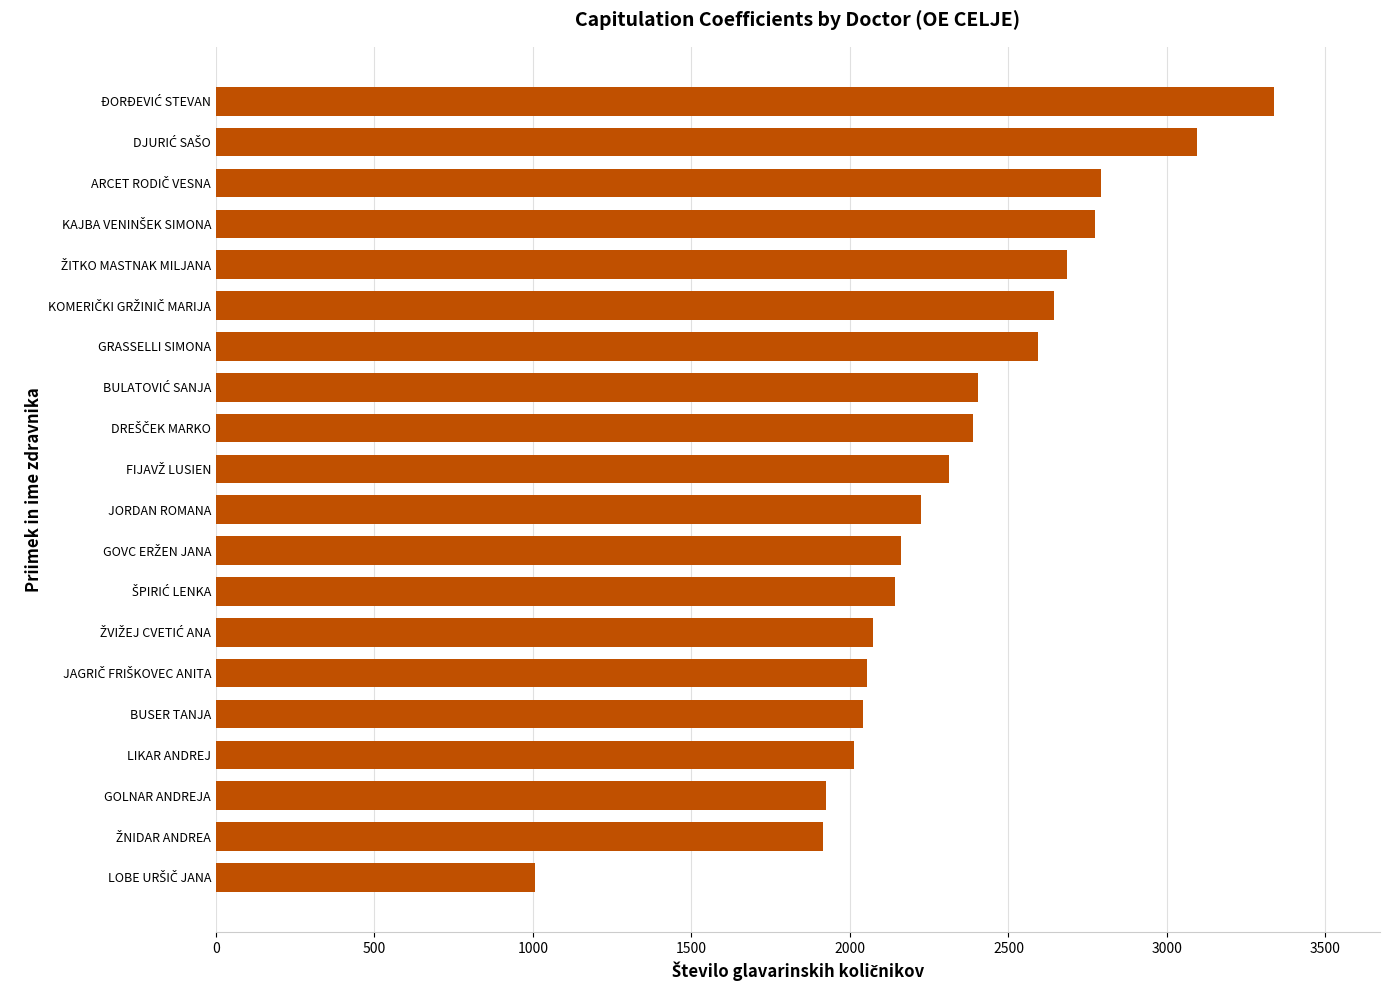

The chart shows a value of 1242.5 at LIKAR ANDREJ. True or false?

False